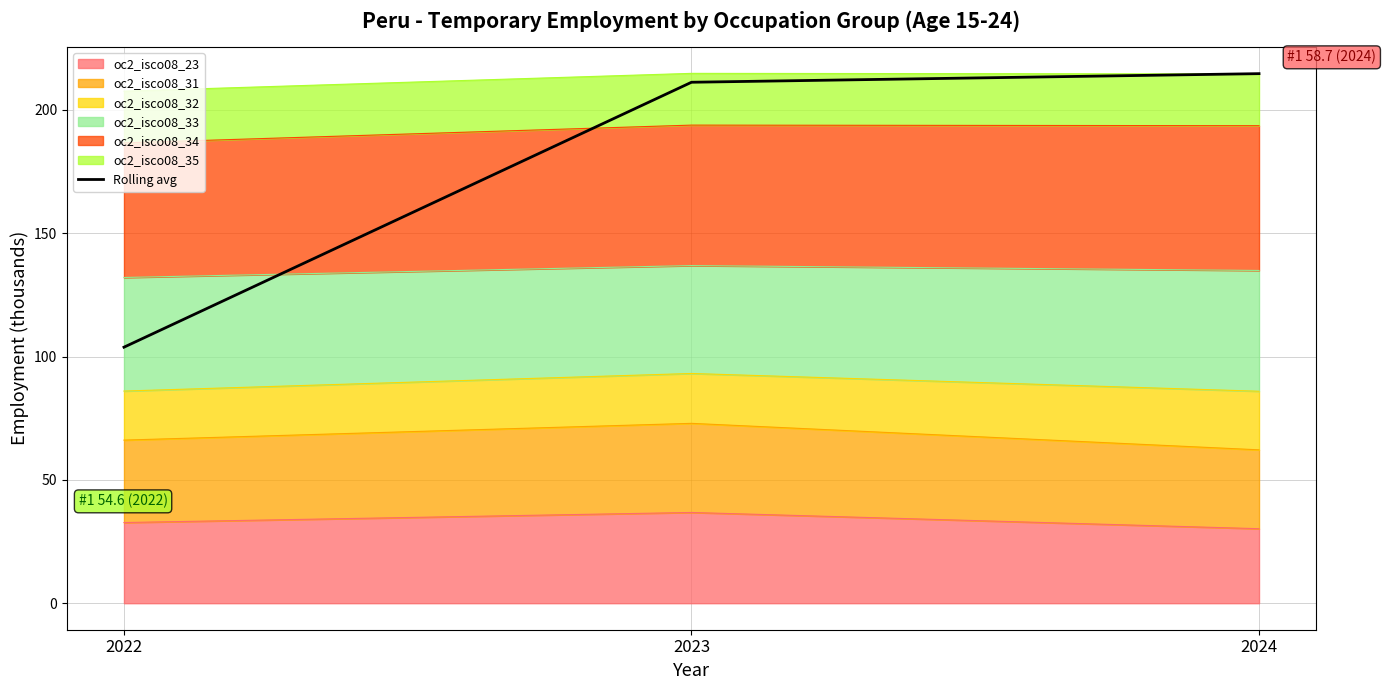

What is the sum of the values at 2022 and 2023?

315.1